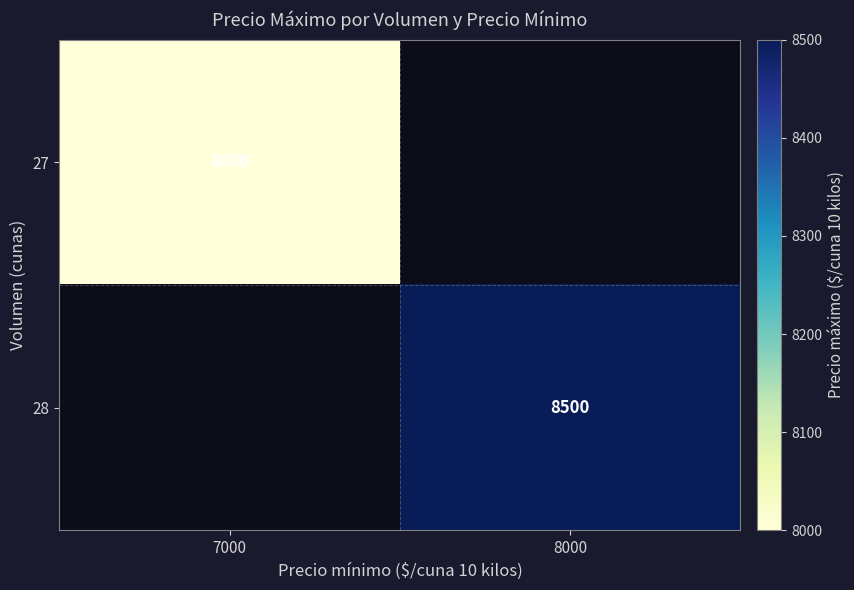

True or false: 28 has a value of 2114 at 8000.

False